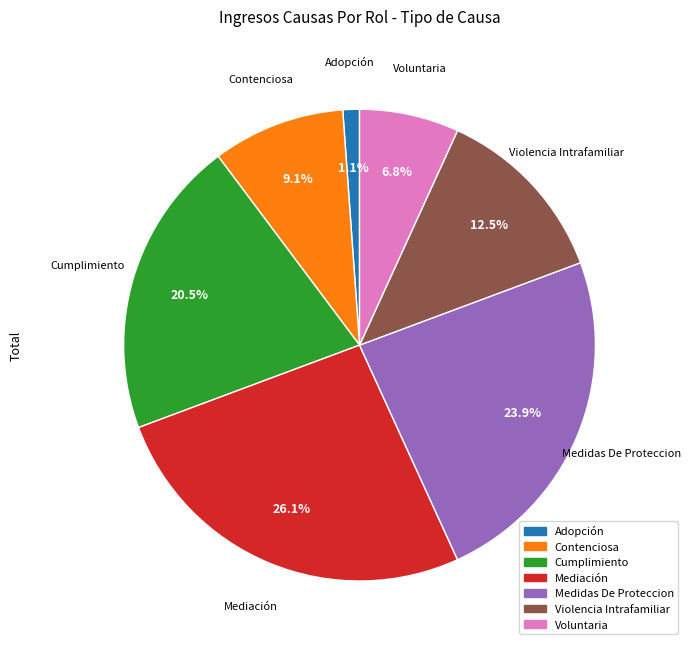

To the nearest percent, what is the combined percentage of Mediación and Medidas De Proteccion?

50%